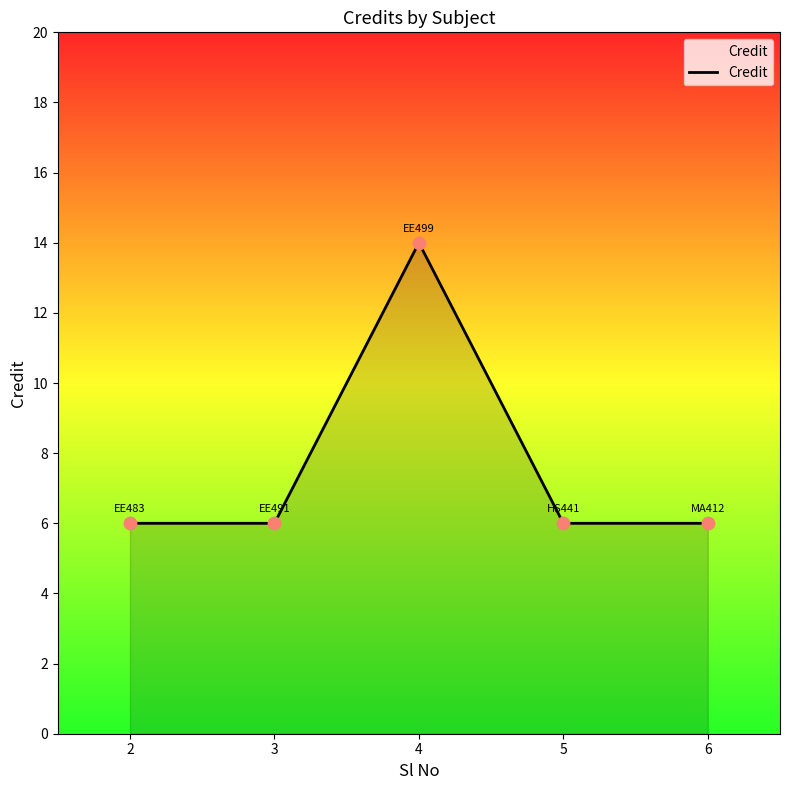

What is the ratio of the value at 5 to the value at 2?

1.0